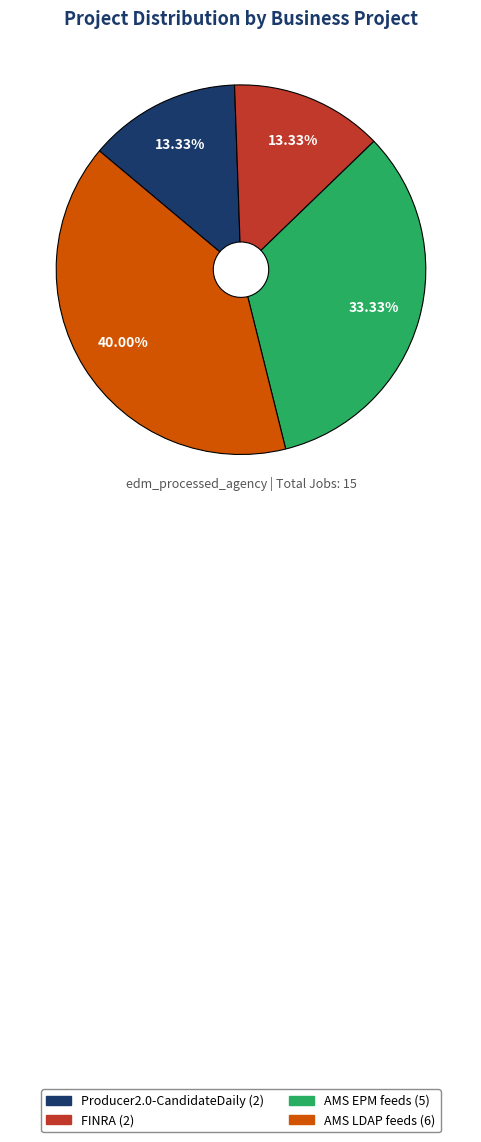

Between AMS EPM feeds and FINRA, which is larger?

AMS EPM feeds